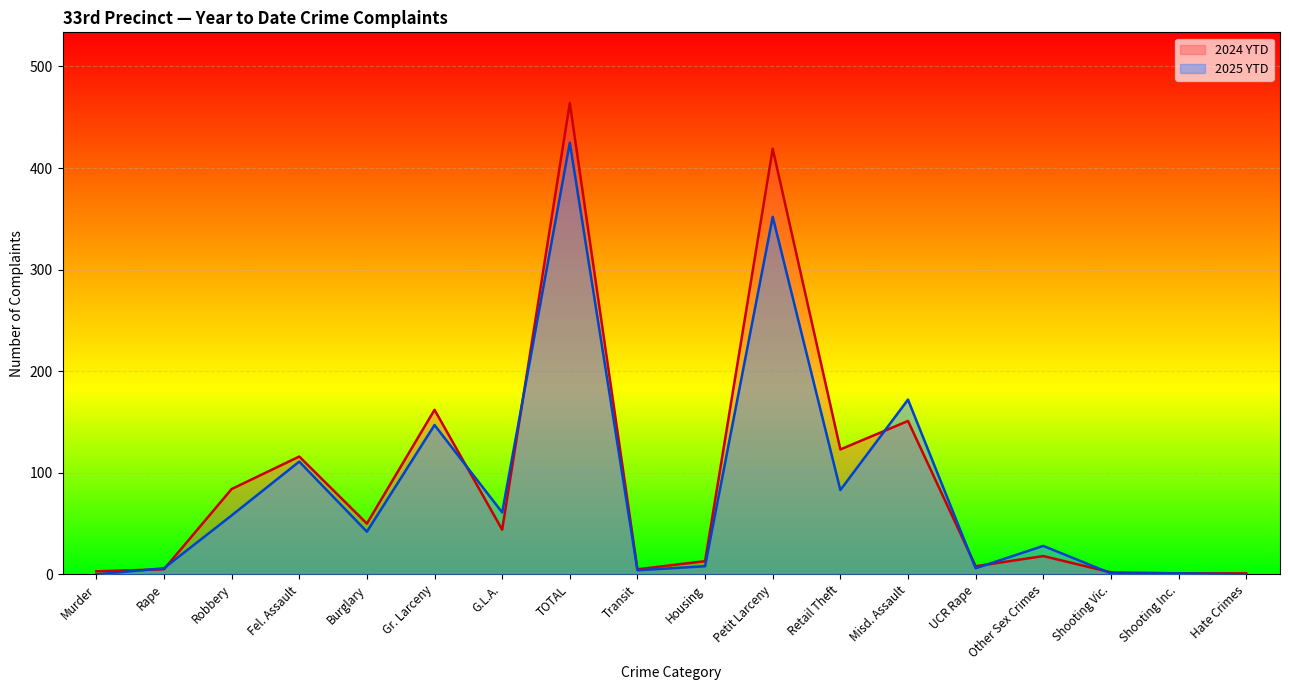

How many lines are shown in the chart?

2